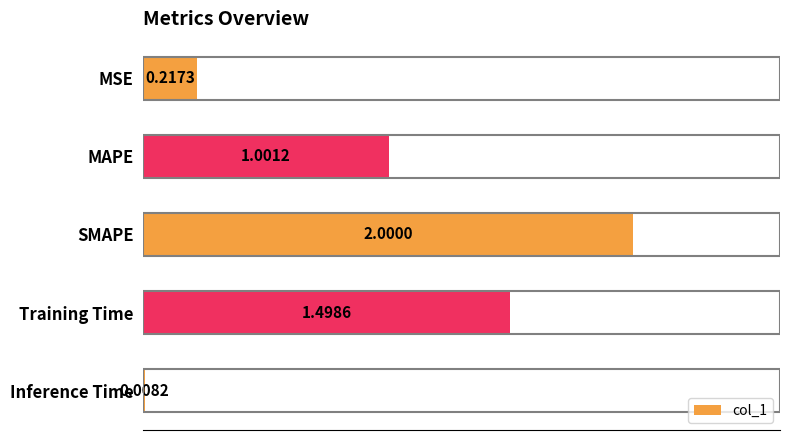

Where is the data nearest to the value 1?

MAPE